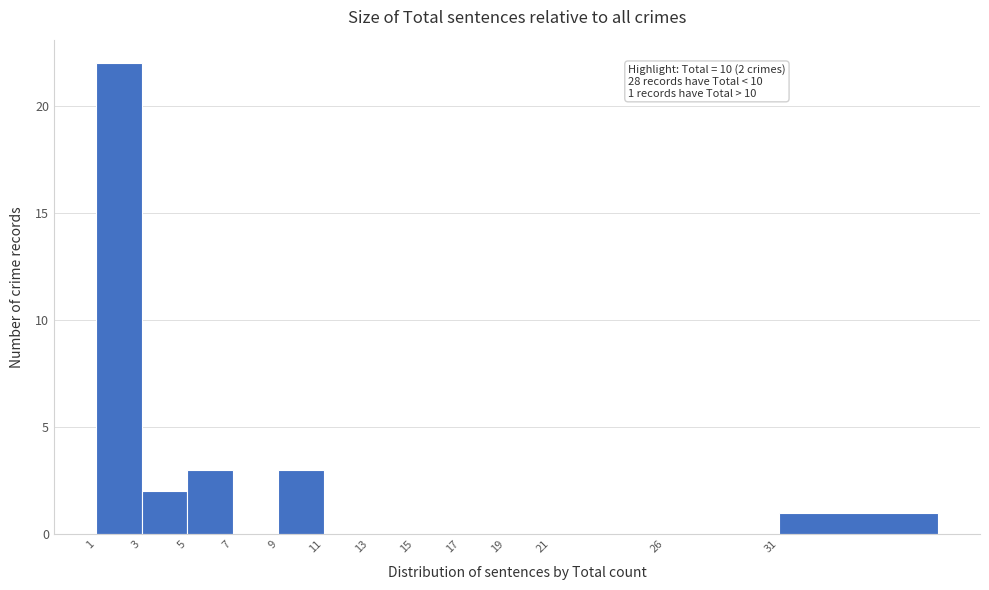

Reading left to right, what are all the values shown in this chart?

1=22	3=2	5=3	7=0	9=3	11=0	13=0	15=0	17=0	19=0	21=0	26=0	31=1